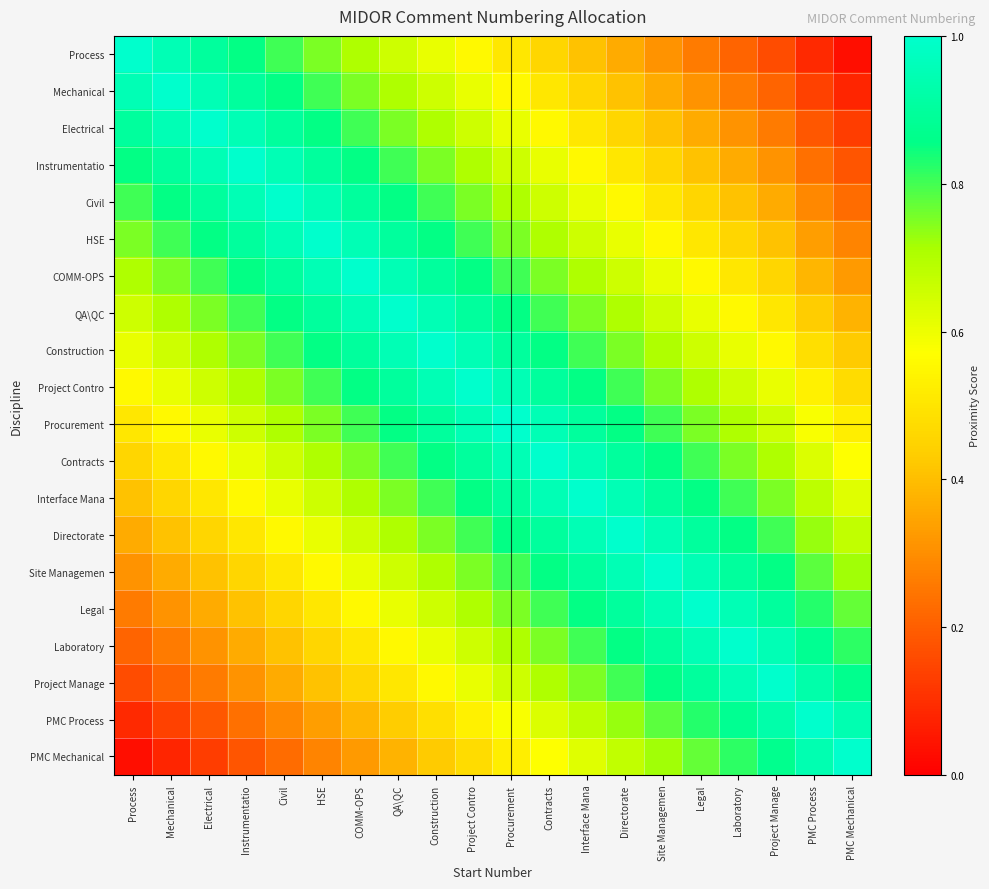

What is the spread (max minus min) of values at Laboratory?

0.8